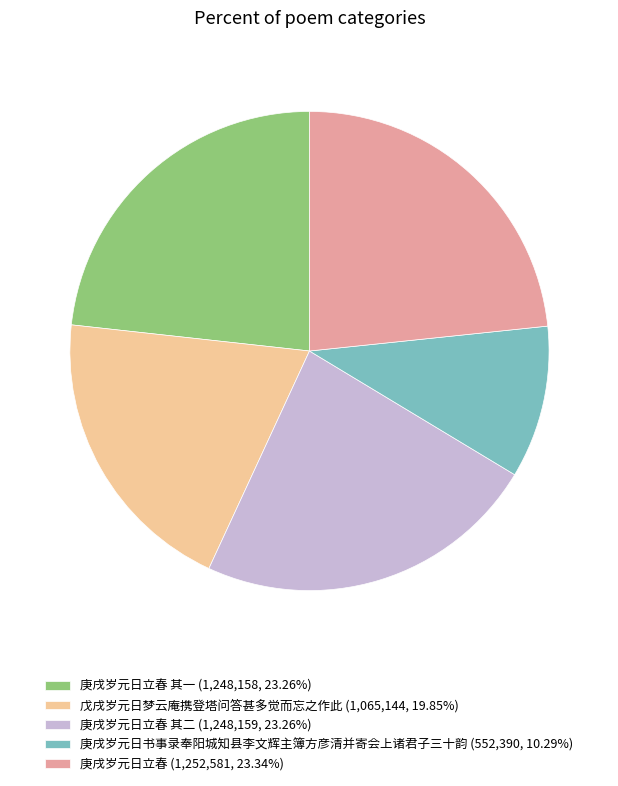

Combined, do 戊戌岁元日梦云庵携登塔问答甚多觉而忘之作此 (1,065,144, 19.85%) and 庚戌岁元日立春 其一 (1,248,158, 23.26%) account for over 50%?

No